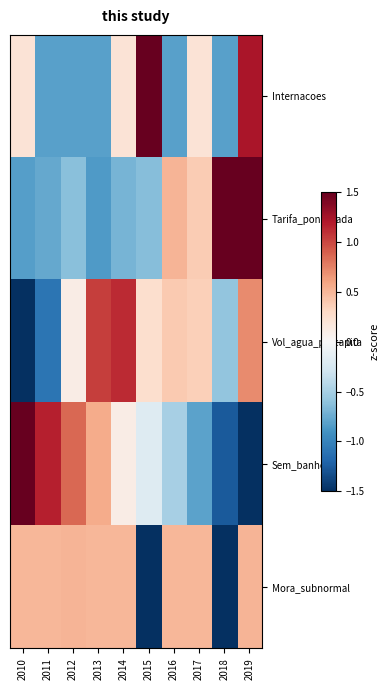

What is the total value across all series at 2013?

0.4